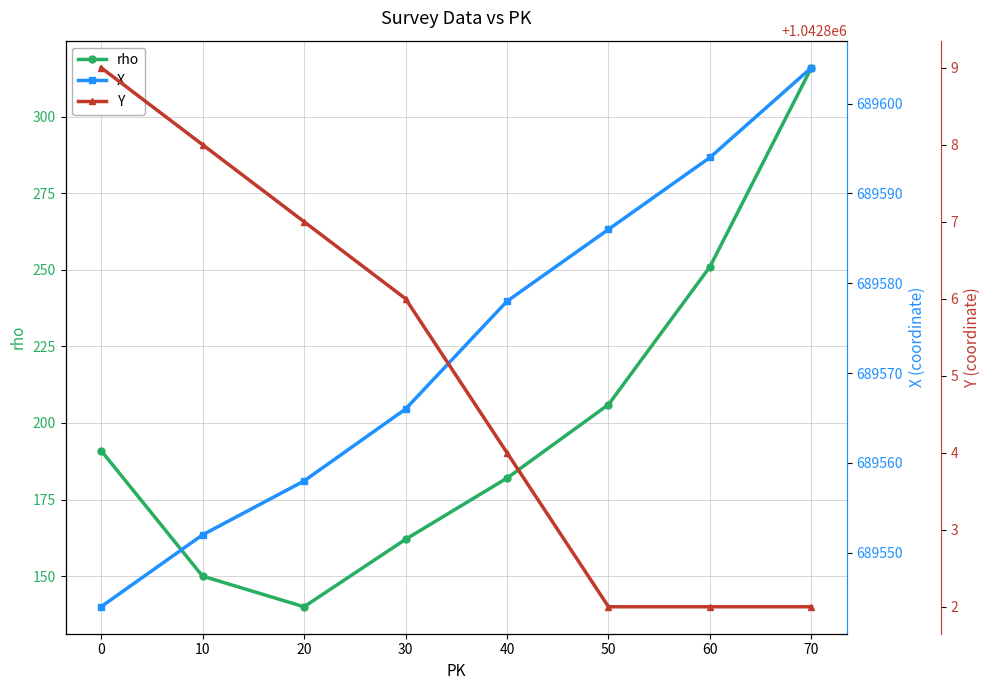

True or false: Y has a value of 1042802 at 50.

True